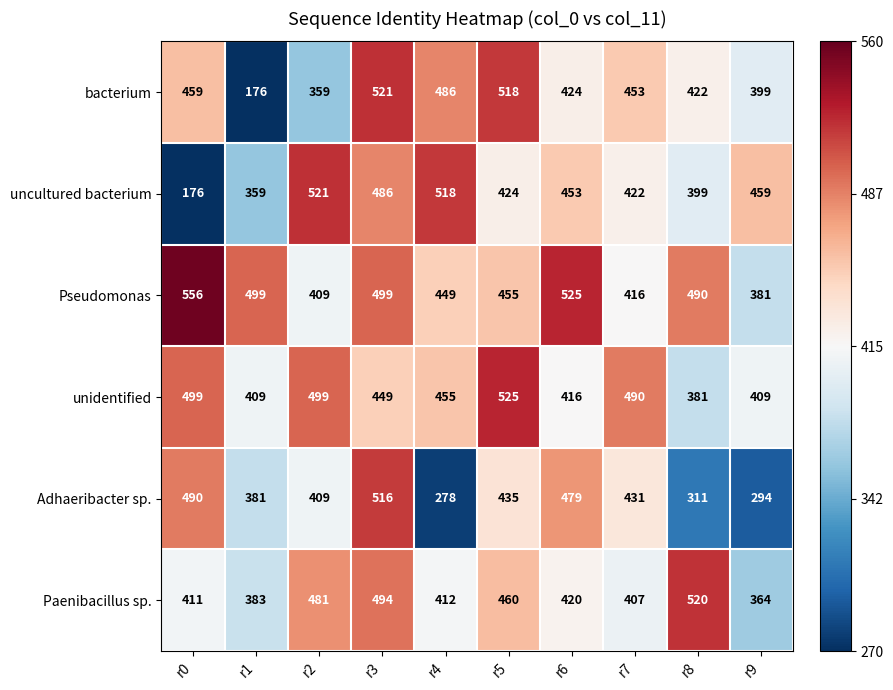

What is the difference between the maximum and minimum values in the unidentified series?

144